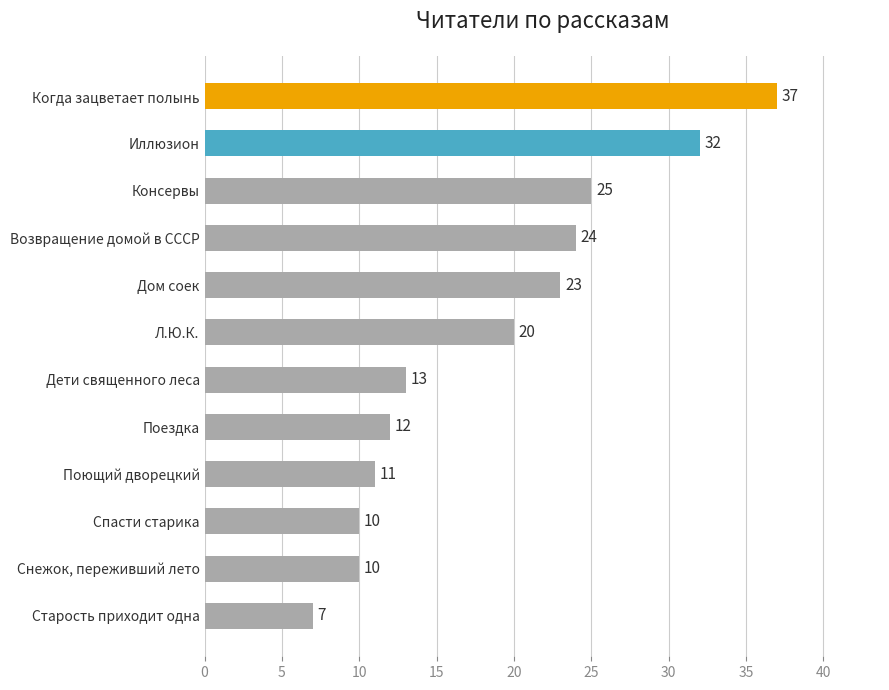

Where is the data nearest to the value 22?

Дом соек